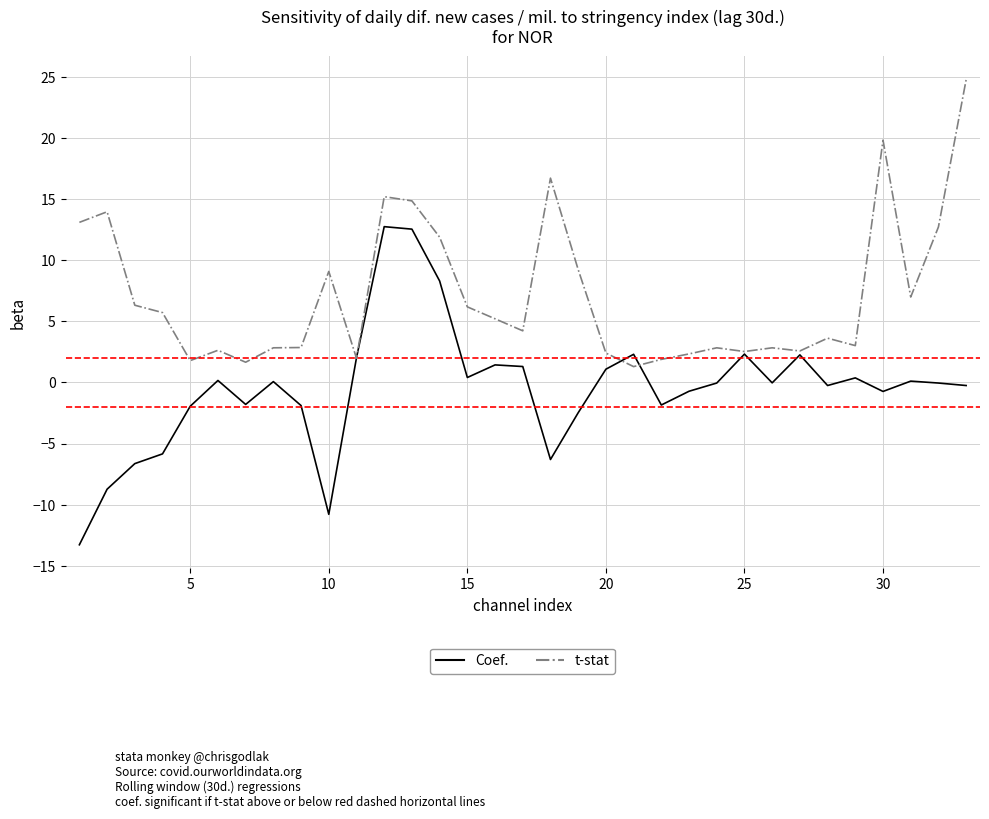

What is the maximum value for t-stat?

24.8